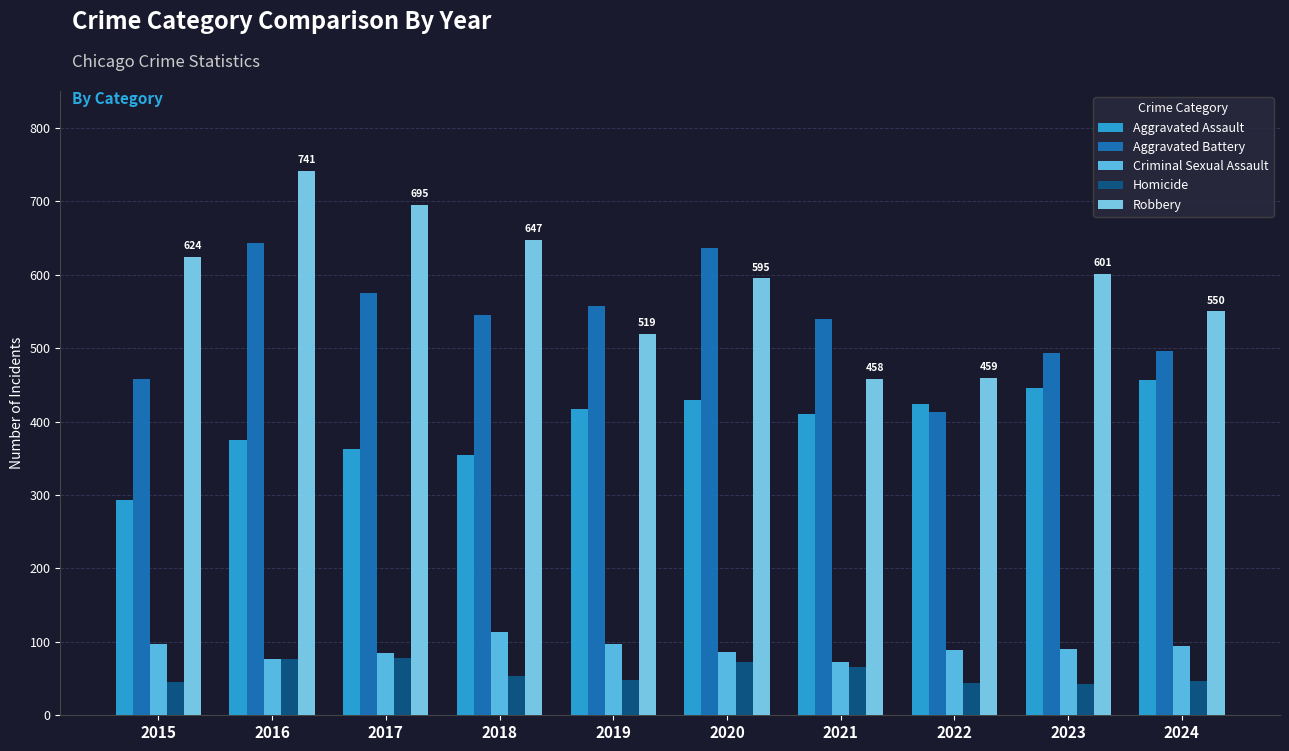

Is the value of Criminal Sexual Assault at 2024 greater than the value of Homicide at 2018?

Yes